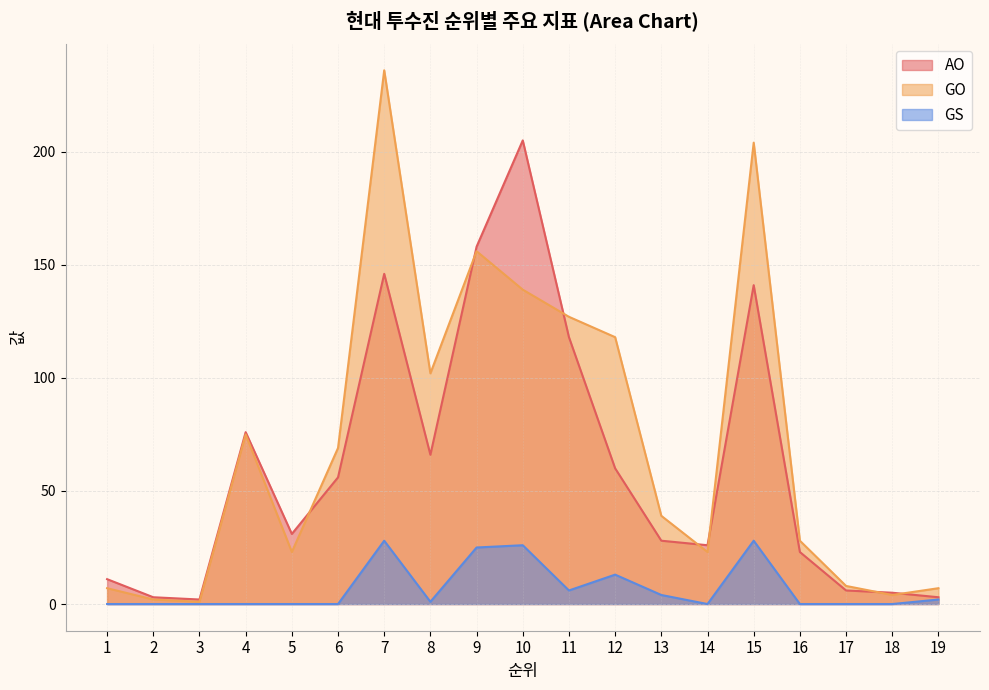

True or false: GS and GO intersect in this chart.

False